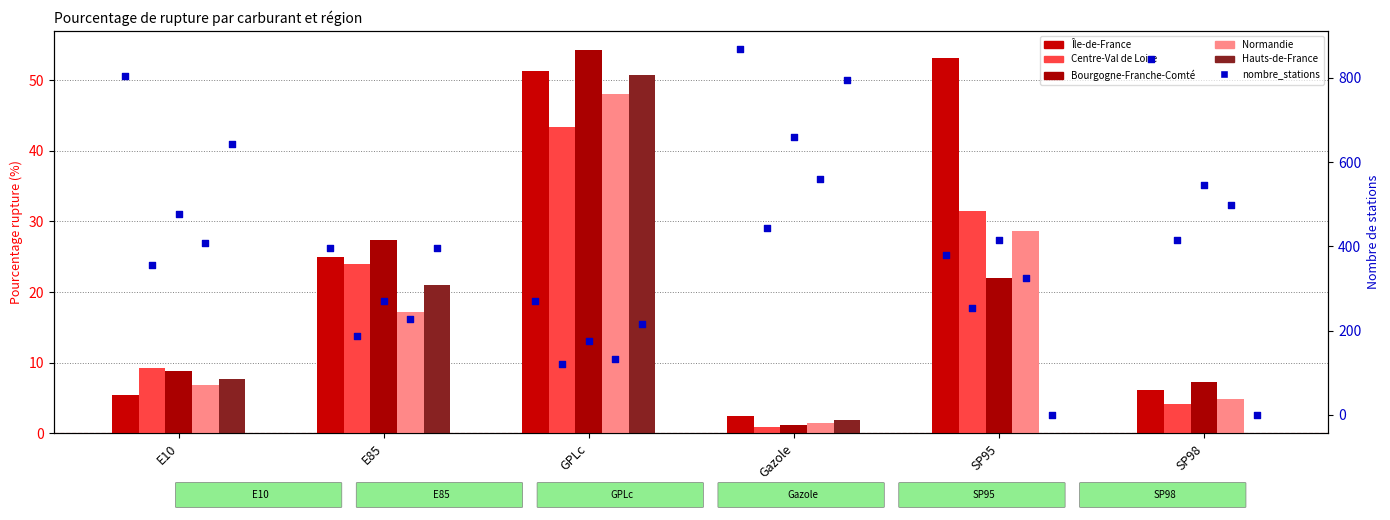

Which series has the largest Y range (max minus min)?

Bourgogne-Franche-Comté